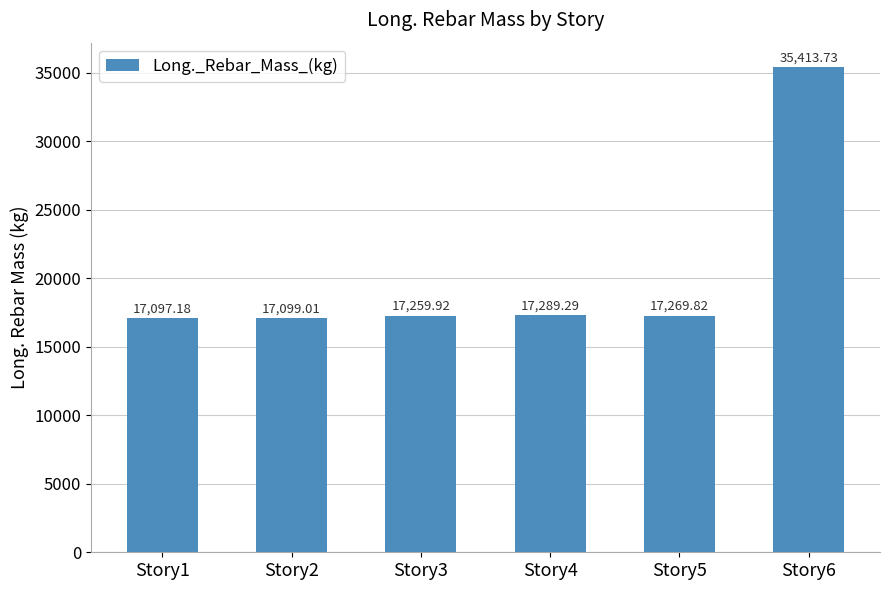

What is the average value?

20238.2